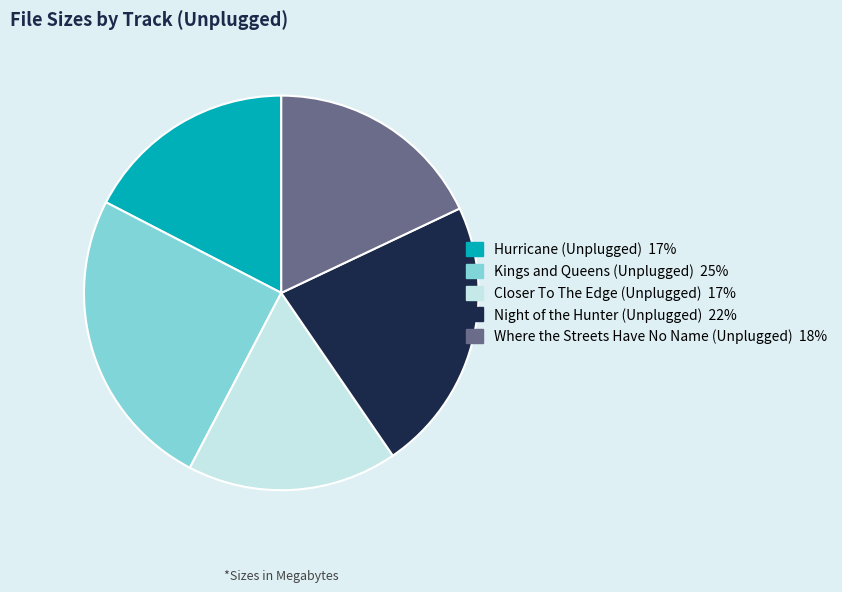

Which has a higher value, Kings and Queens (Unplugged) or Closer To The Edge (Unplugged)?

Kings and Queens (Unplugged)